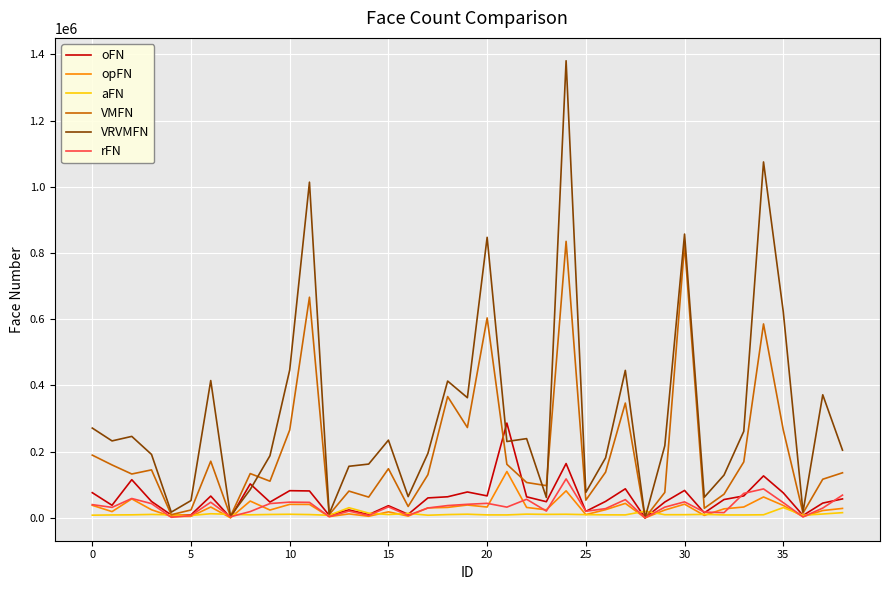

Which series has the largest range (max minus min)?

VRVMFN